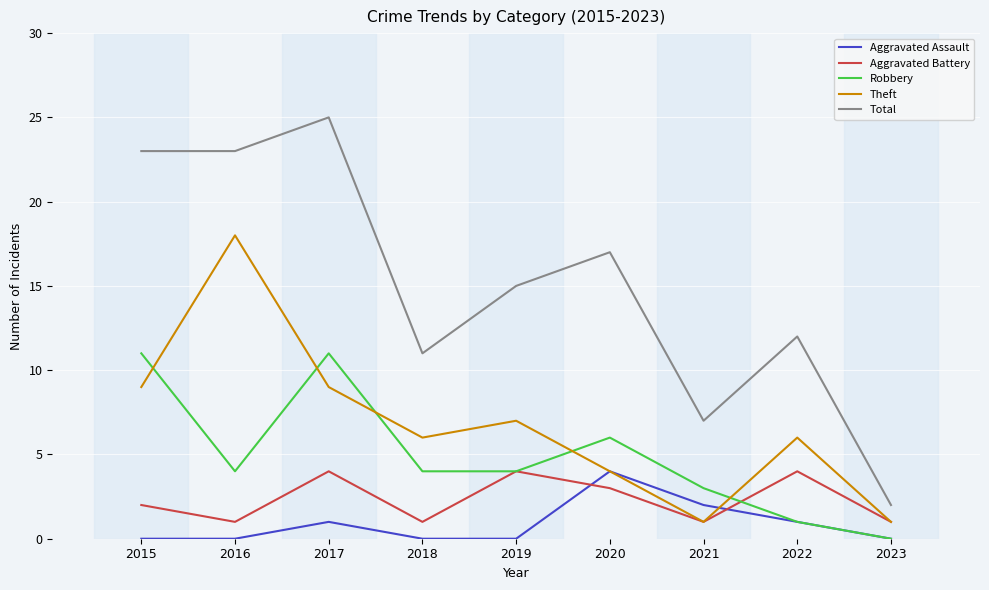

Which series has the largest total across all categories?

Total